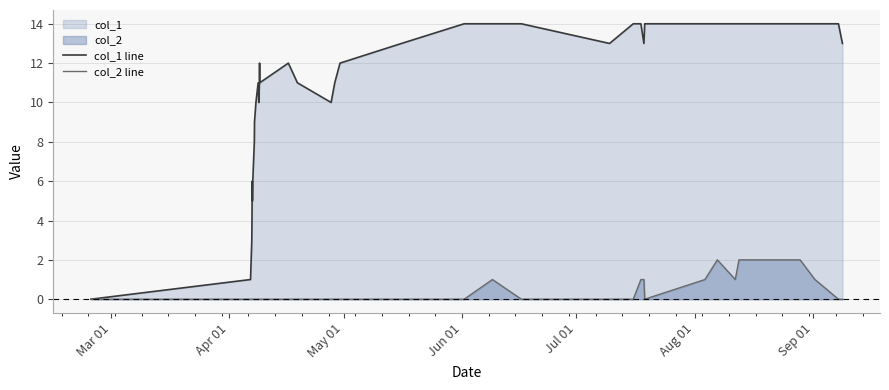

True or false: col_2 line and col_1 line cross at least once.

False